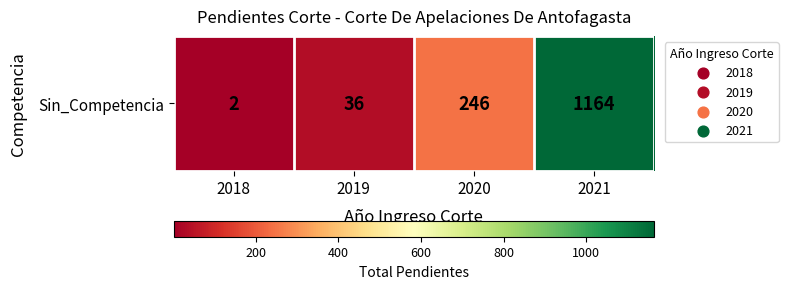

Count the number of data series in this chart.

1